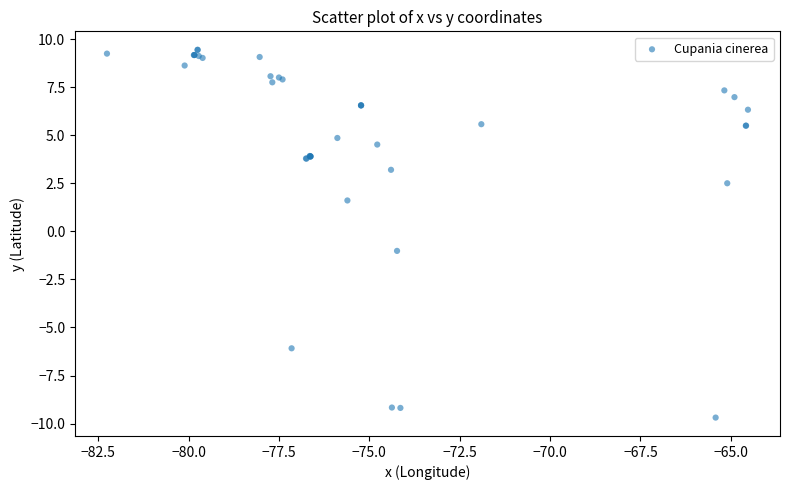

What Y value in the scatter plot is closest to 0?

-1.0